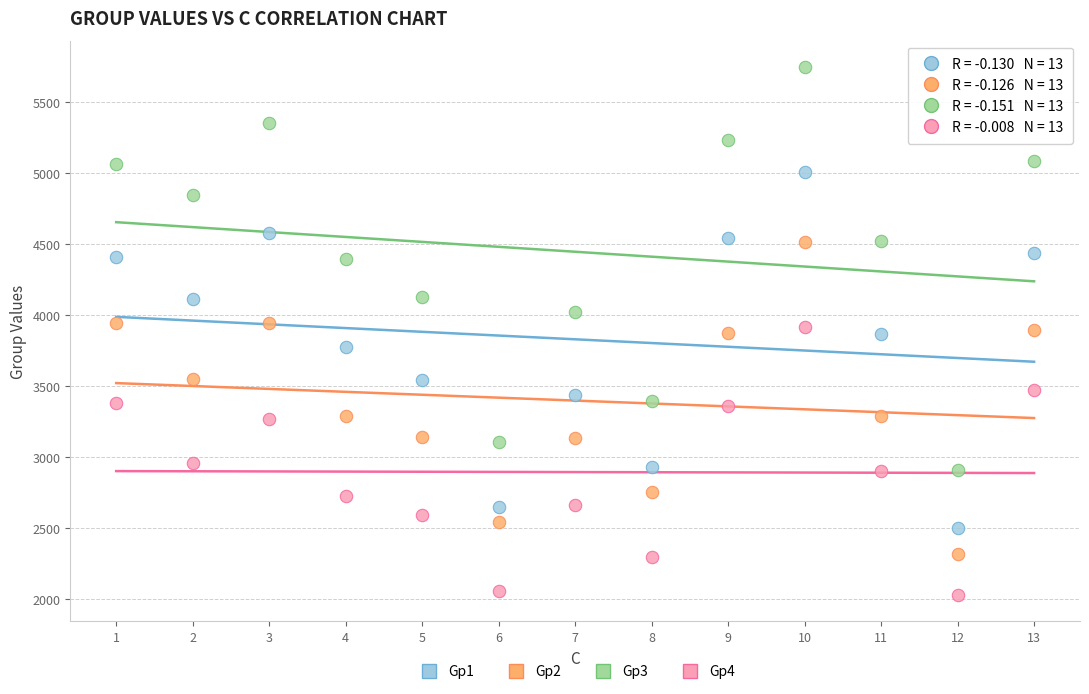

Which series reaches the minimum Y coordinate?

Gp4